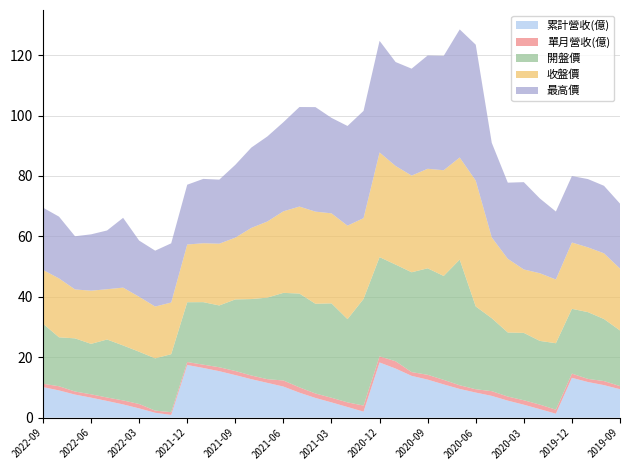

Reading right to left, what are all the values shown in this chart?

累計營收(億): 9.4	10.8	11.8	13.2	1.3	2.8	4.3	5.6	7.2	8.3	9.5	11.0	12.6	13.8	16.3	18.3	2.0	3.5	5.1	6.5	8.3	10.3	11.5	12.7	14.1	15.4	16.5	17.4	0.9	1.6	3.1	4.4	5.5	6.6	7.6	9.0	10.1
單月營收(億): 1.0	1.3	1.0	1.4	1.3	1.5	1.5	1.4	1.6	1.1	1.2	1.5	1.6	1.2	2.4	2.0	2.0	1.5	1.5	1.5	1.8	2.0	1.2	1.2	1.4	1.3	1.1	1.0	0.9	0.7	1.4	1.3	1.1	1.1	1.0	1.4	1.1
開盤價: 18.4	20.6	22.1	21.4	22.0	21.1	22.3	21.2	24.1	27.4	41.6	34.4	35.2	33.0	32.0	32.9	35.3	27.6	31.2	29.7	31.1	29.0	27.0	25.3	23.7	20.4	20.7	19.8	19.2	17.3	17.3	18.2	19.2	16.7	17.6	16.2	19.9
收盤價: 20.5	21.8	21.4	21.9	21.1	22.4	21.0	24.4	26.8	41.6	33.8	35.0	33.0	32.0	32.6	34.6	26.8	30.9	29.8	30.5	28.8	27.0	25.2	23.6	20.4	20.4	19.5	19.1	17.1	17.1	18.2	19.1	16.6	17.6	16.2	19.5	17.8
最高價: 21.5	22.4	22.6	22.0	22.5	24.8	28.9	25.2	31.3	45.0	42.4	37.9	37.5	35.4	34.4	37.0	35.5	33.0	31.6	34.6	33.0	29.5	28.1	26.6	24.1	21.2	21.3	19.8	19.6	18.5	18.6	23.1	19.4	18.6	17.6	20.4	20.6